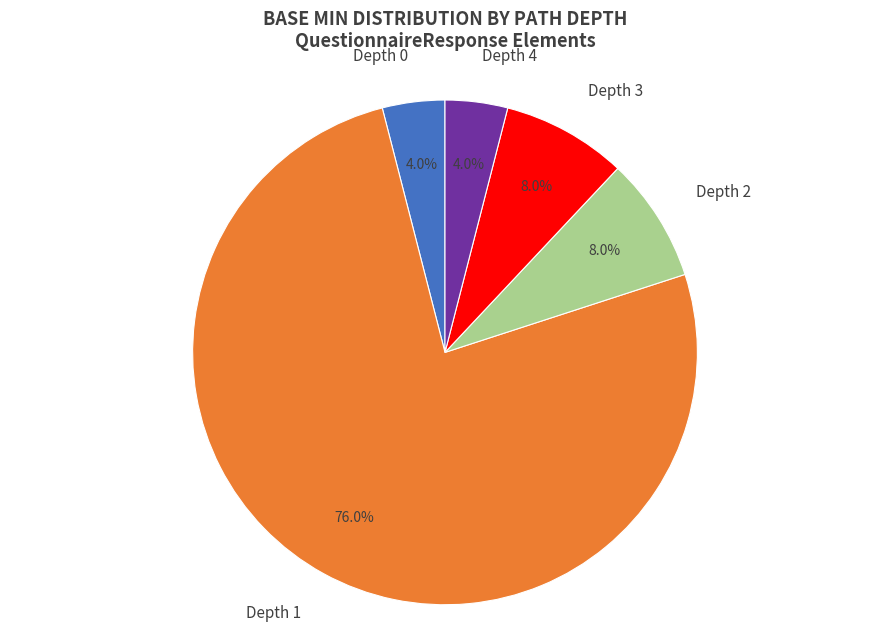

Which category has the biggest portion of the pie?

Depth 1